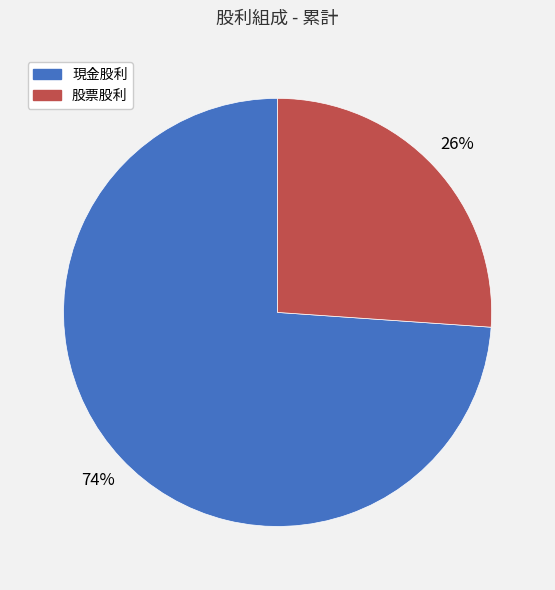

What percentage is the 股票股利 slice, to the nearest percent?

26%